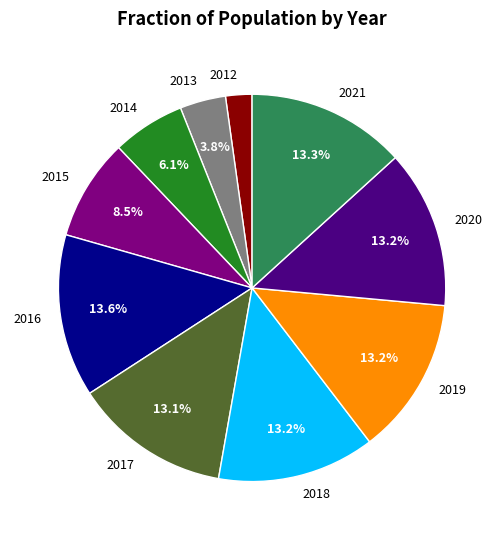

Combined, do 2015 and 2017 account for over 50%?

No